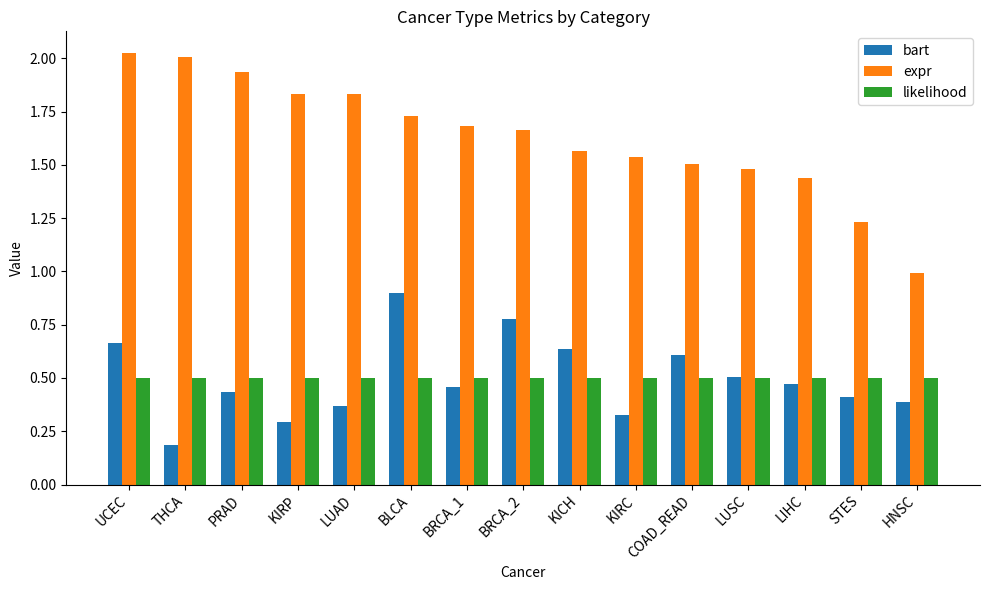

What is the minimum value shown in the chart?

0.2